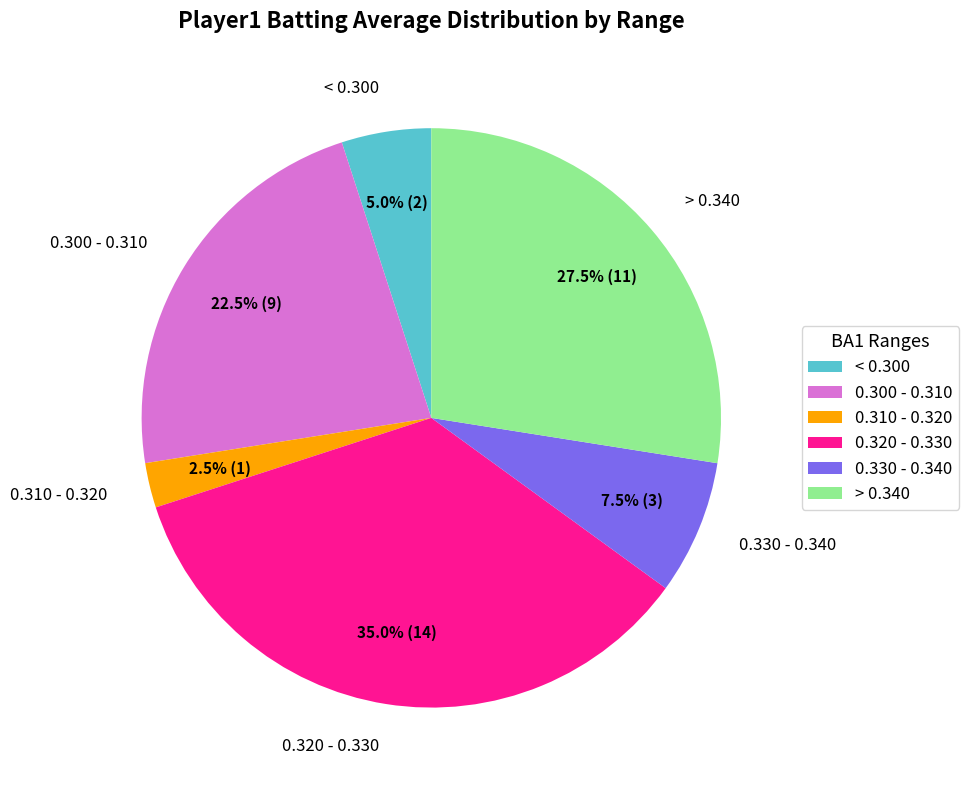

What is the ratio of the value at 0.310 - 0.320 to the value at < 0.300?

0.5